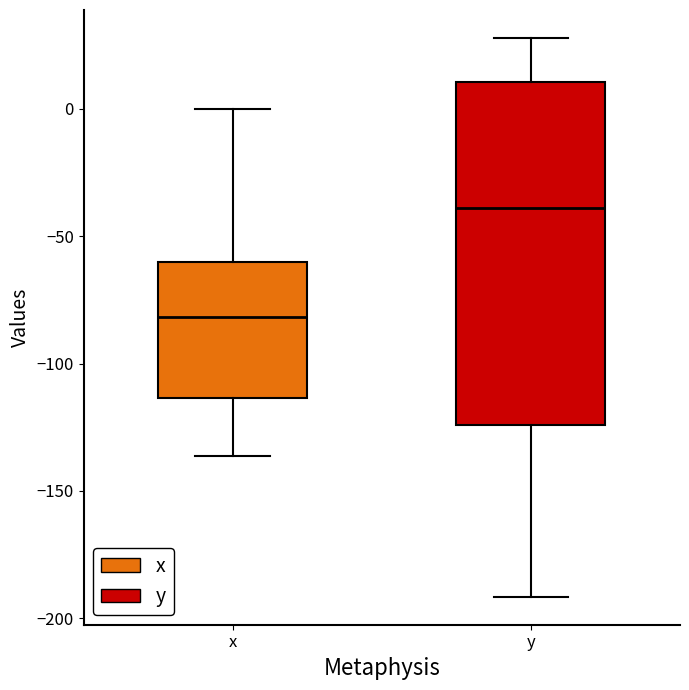

Where is the upper edge of the box for y on the y-axis? The values are not printed on the chart, so give them approximately, as read against the axis.

10